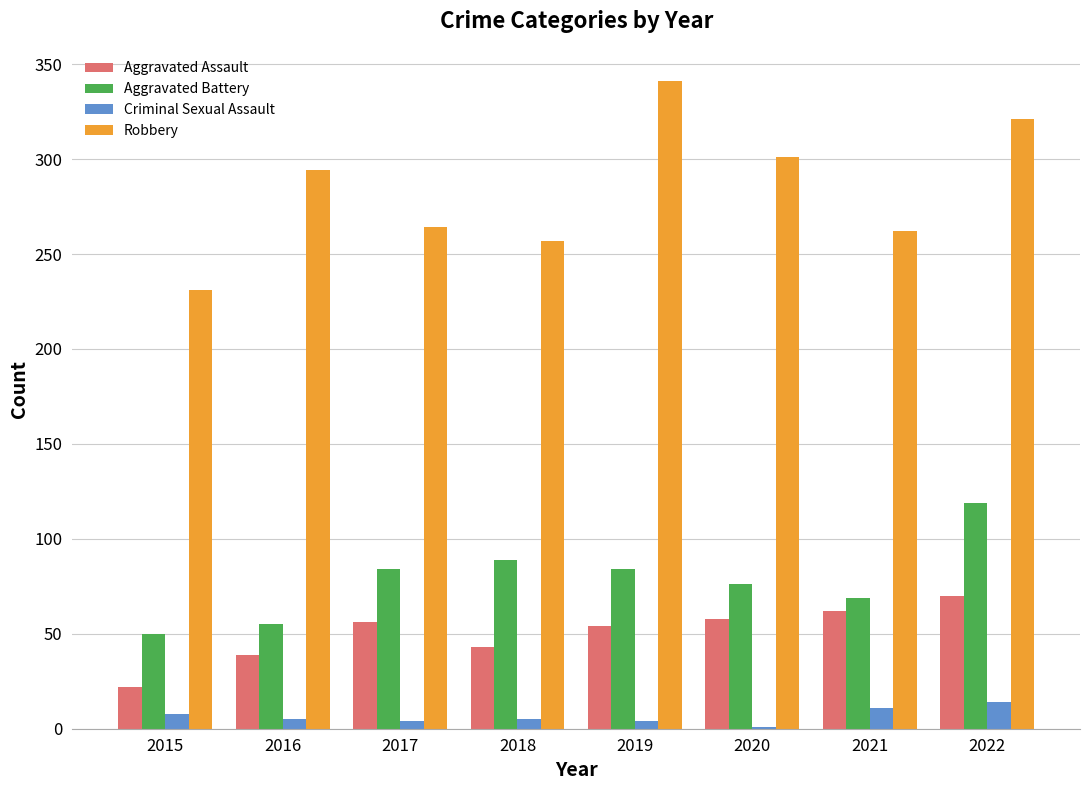

Which series changed the most between 2017 and 2019?

Robbery